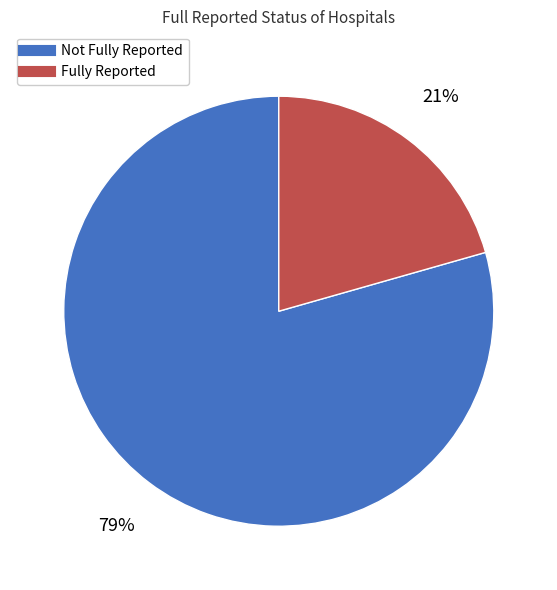

Is there any slice that represents more than half of the pie?

Yes